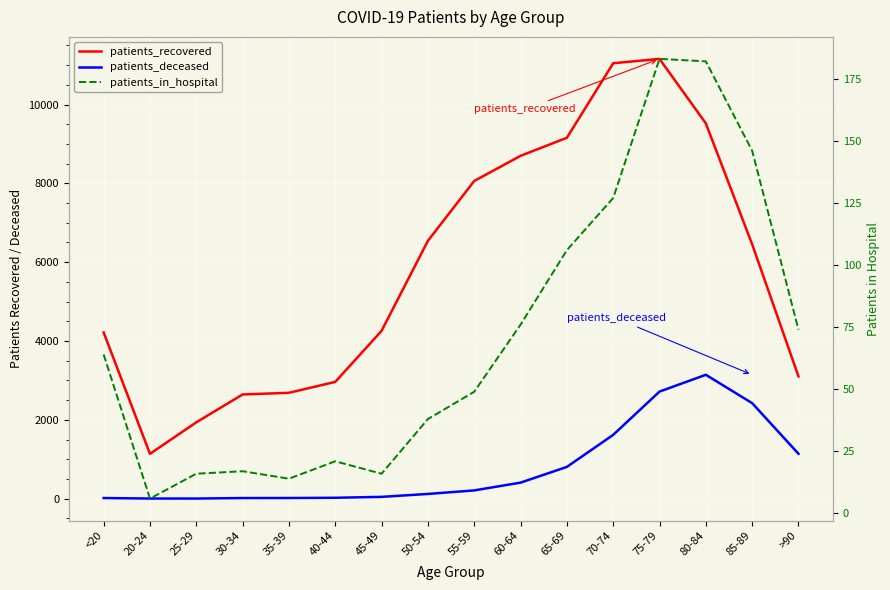

How many data points in patients_deceased are less than 210?

8